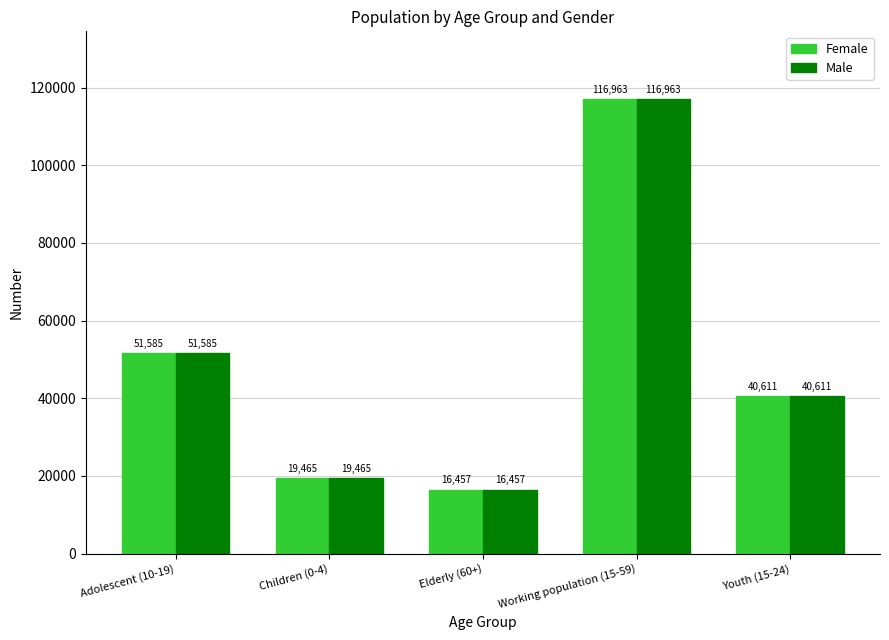

Reading left to right, list all the values displayed in this chart.

Female: 51585	19465	16457	116963	40611
Male: 51585	19465	16457	116963	40611